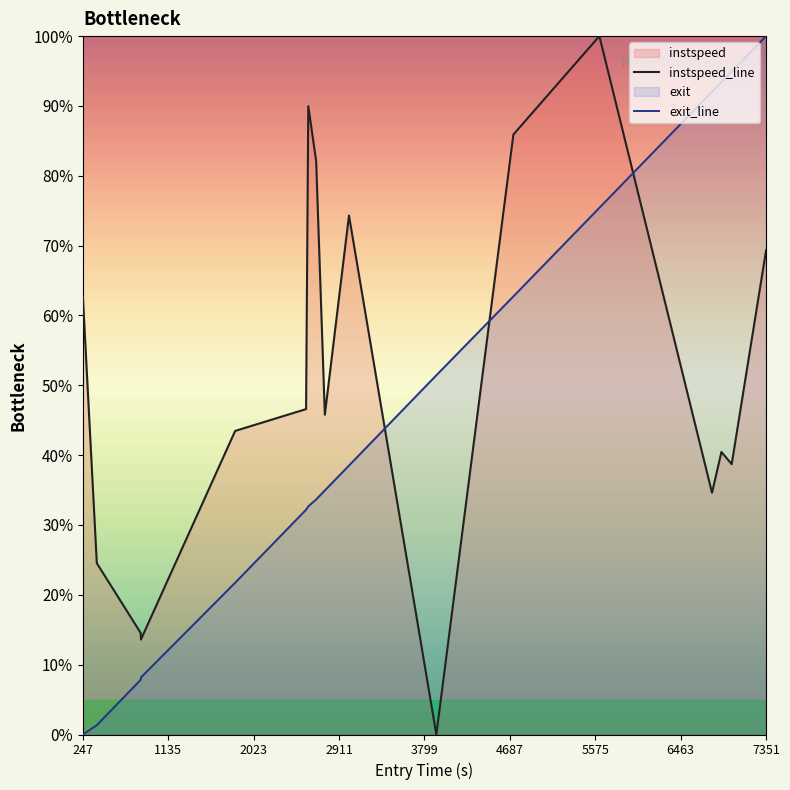

Does the chart display data point markers on the line(s)?

No